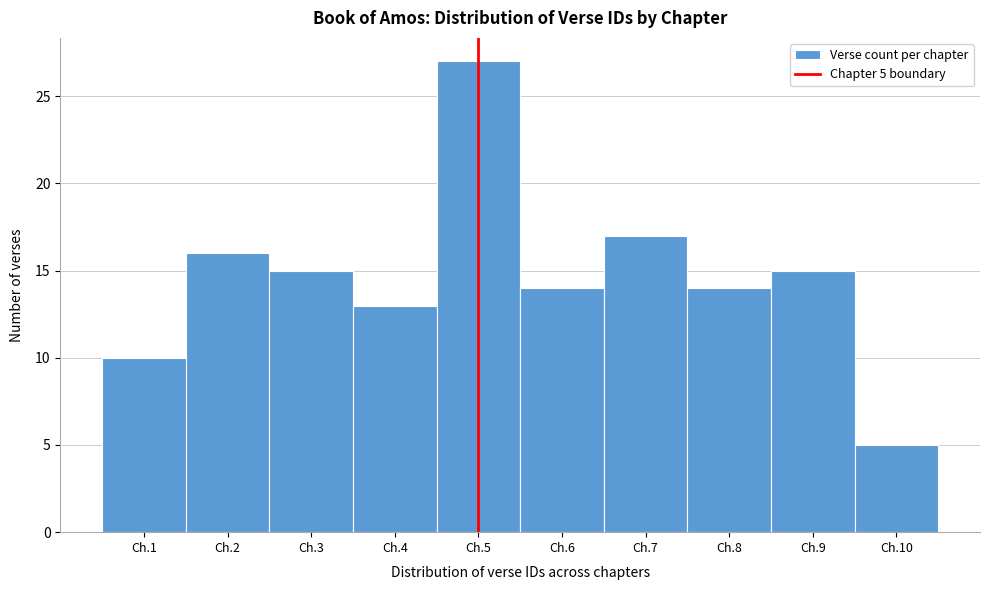

Reading left to right, list all the values displayed in this chart.

Ch.1=10	Ch.2=16	Ch.3=15	Ch.4=13	Ch.5=27	Ch.6=14	Ch.7=17	Ch.8=14	Ch.9=15	Ch.10=5